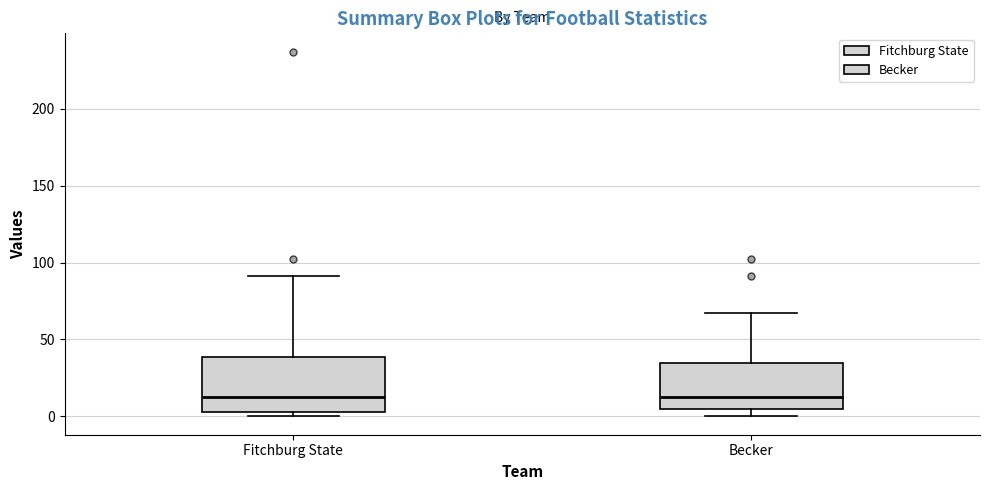

Reading left to right, transcribe this box plot: for each box, give where its median line is, the range the box spans, and where its two whiskers end, as read against the y-axis. The values are not printed on the chart, so give them approximately, as read against the axis.

Fitchburg State: median 15, box 5 to 40, whiskers 0 to 90
Becker: median 15, box 5 to 35, whiskers 0 to 65